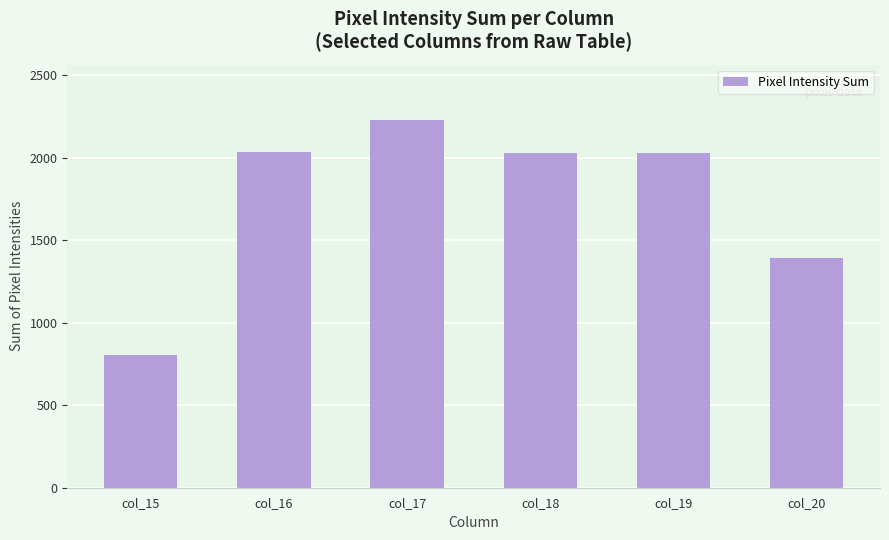

Which category has the lowest value across all series?

col_15